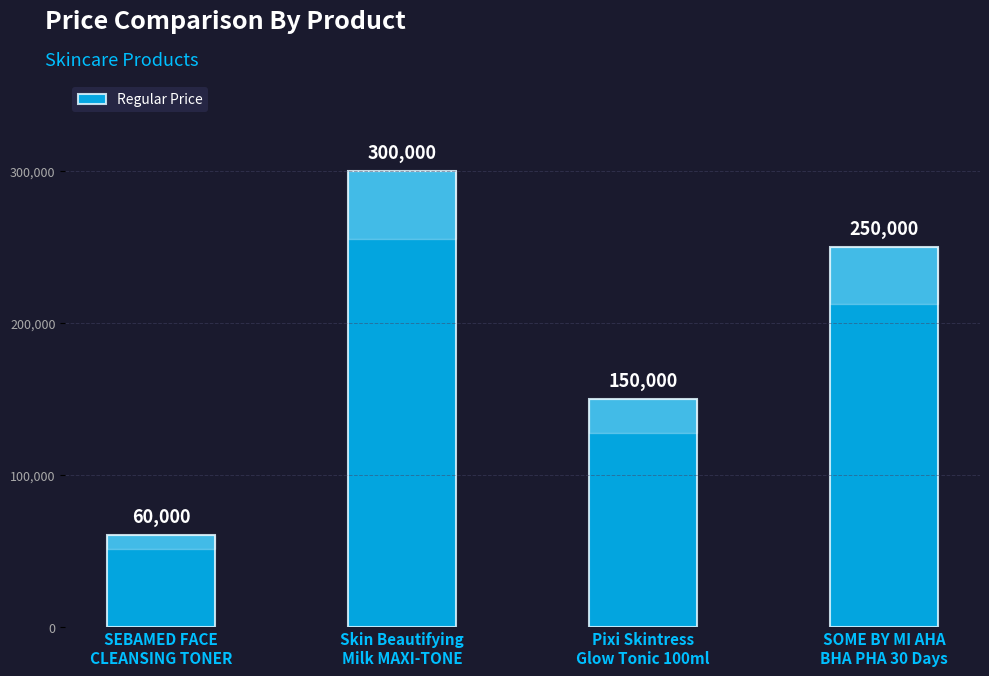

Does the chart contain any negative values?

No